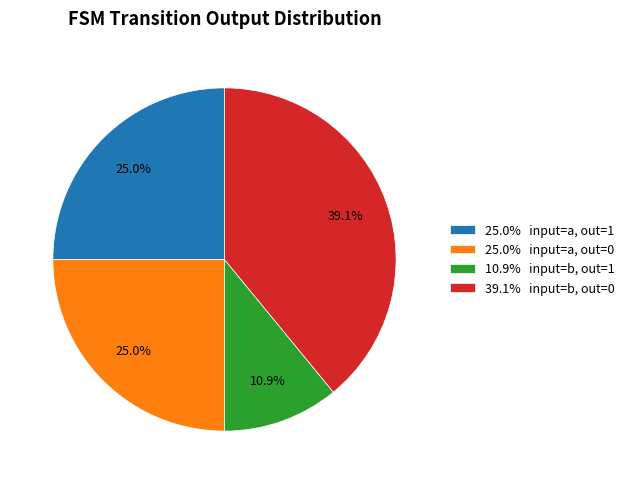

Approximately how many times larger is the value at 25.0% input=a, out=0 compared to 39.1% input=b, out=0?

0.6